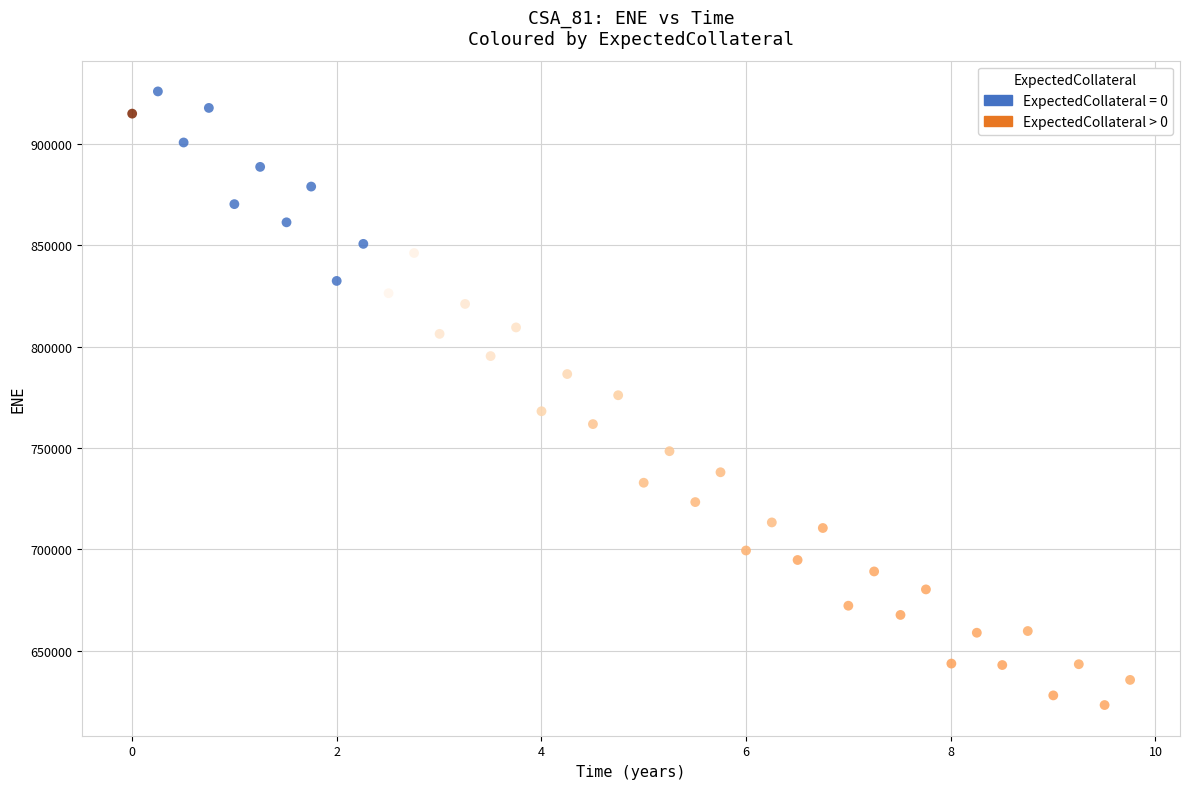

Which series reaches the minimum Y coordinate?

ExpectedCollateral > 0